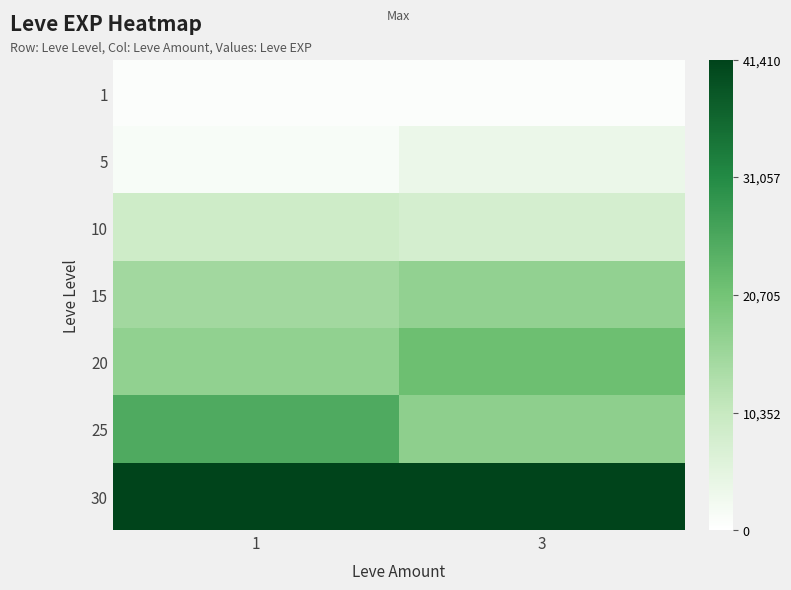

How many data points does each series have?

2